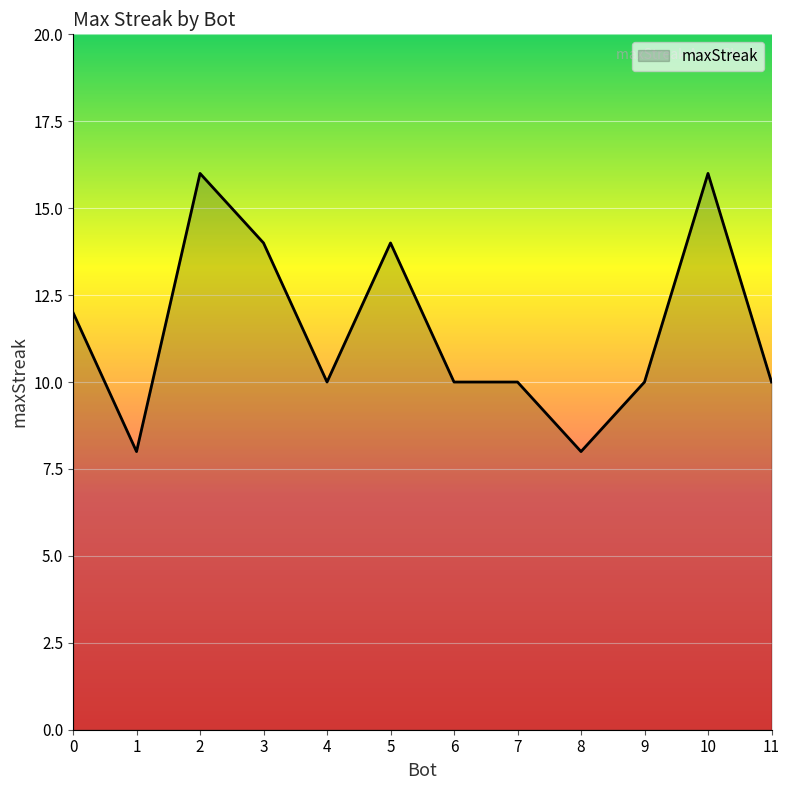

Is it true that the value at 8 is 3?

False